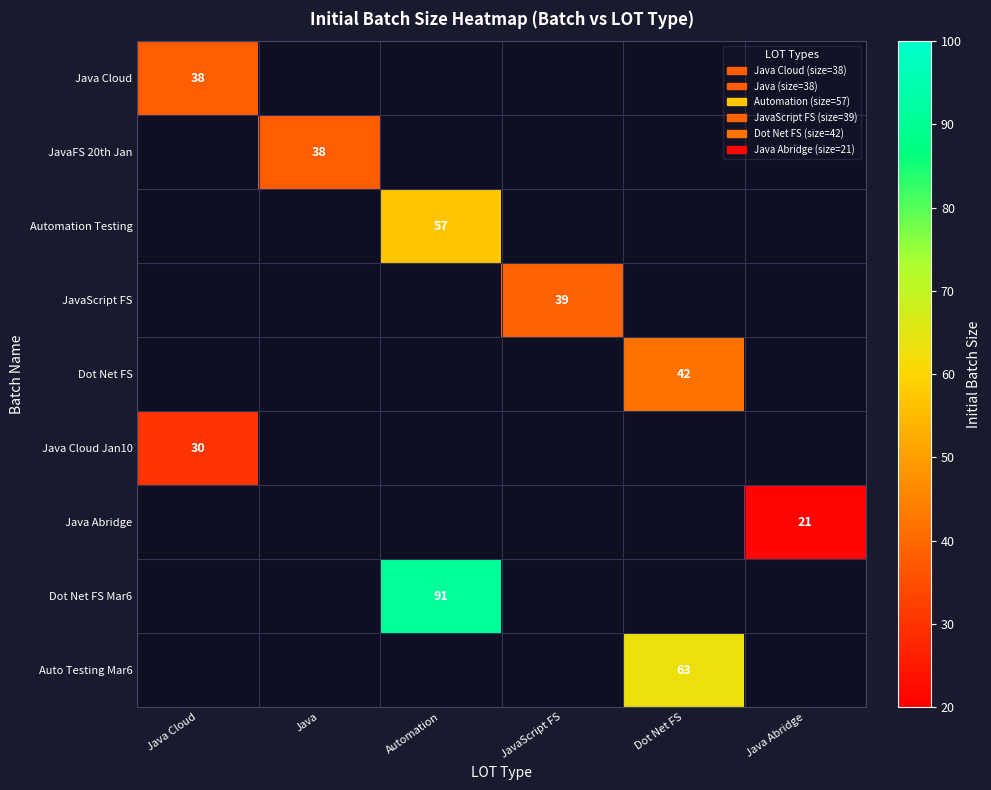

True or false: Dot Net FS Mar6 has a value of 130 at Automation.

False